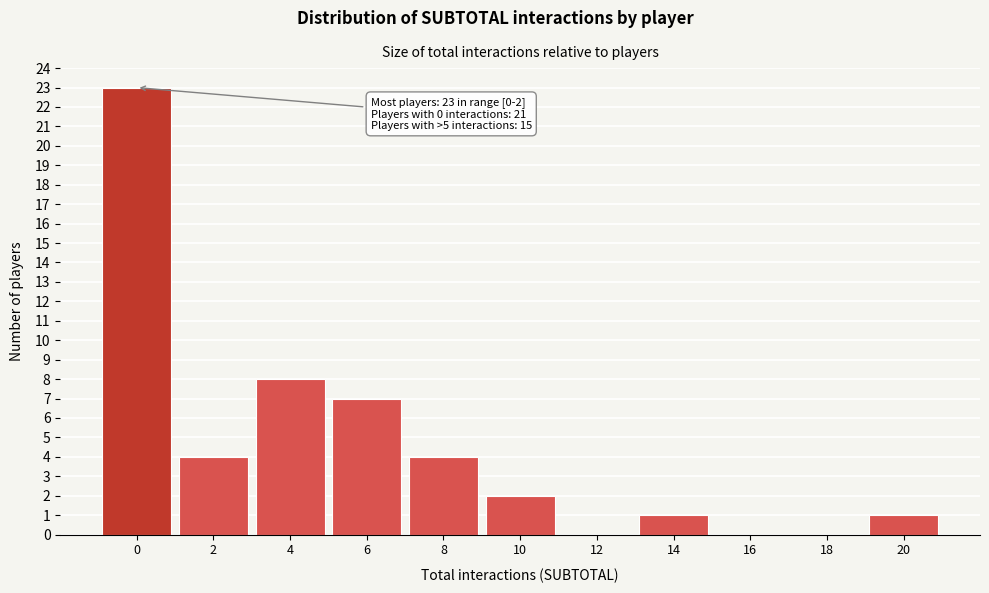

Reading left to right, transcribe all the data shown in this chart.

0=23	2=4	4=8	6=7	8=4	10=2	12=0	14=1	16=0	18=0	20=1